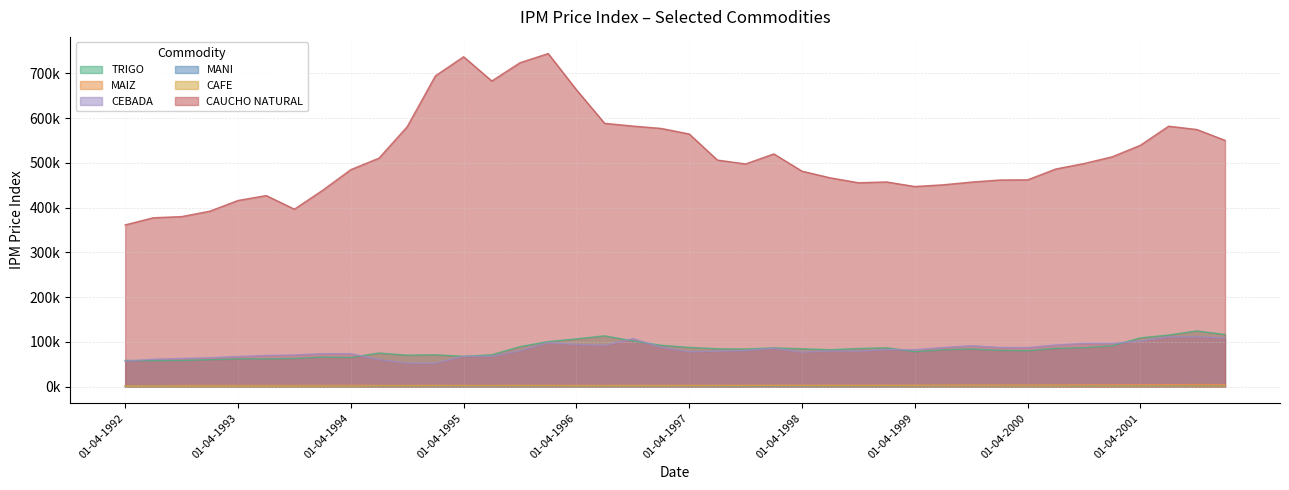

How many distinct data groups are displayed?

6